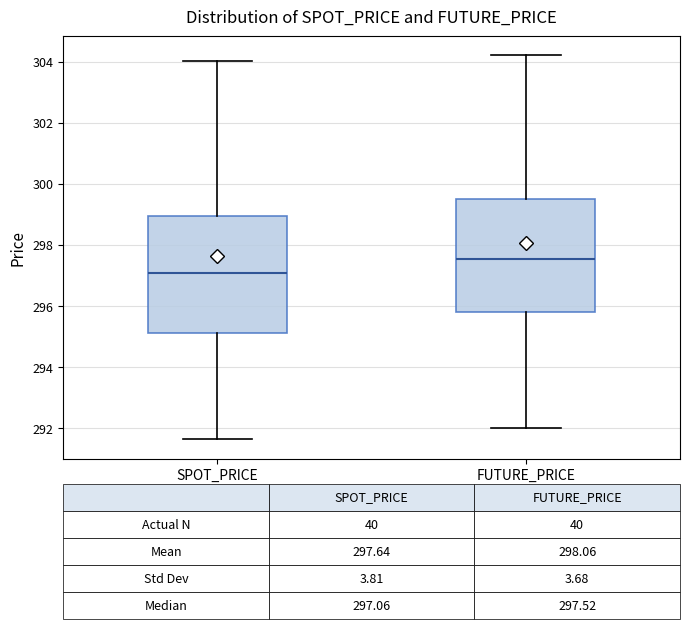

Which box has the lowest median line?

SPOT_PRICE